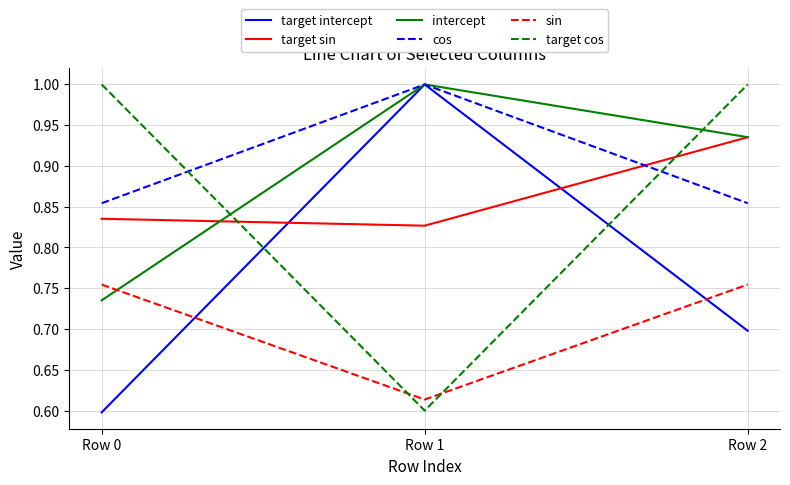

What is the total value across all series at Row 0?

4.8